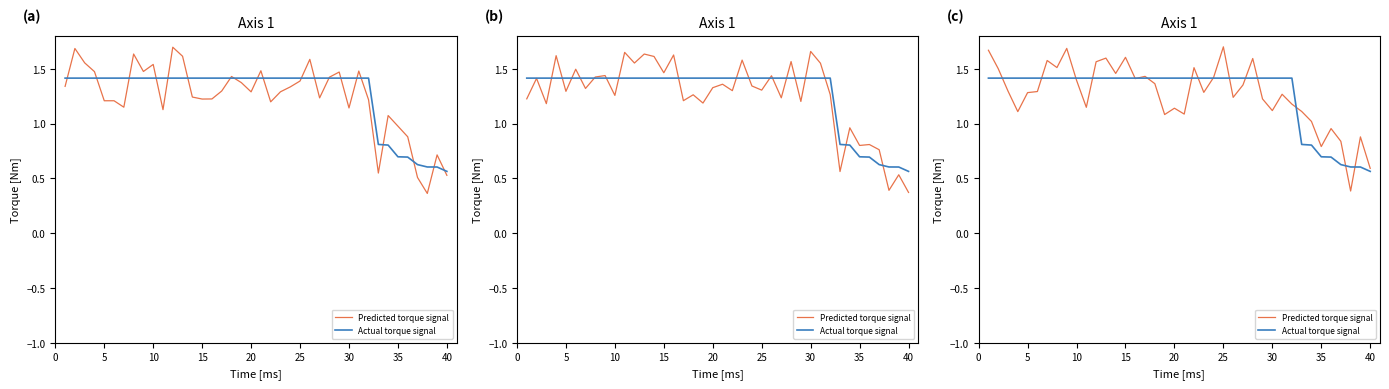

List the series in order of their overall mean, lowest first.

Predicted torque signal, Actual torque signal